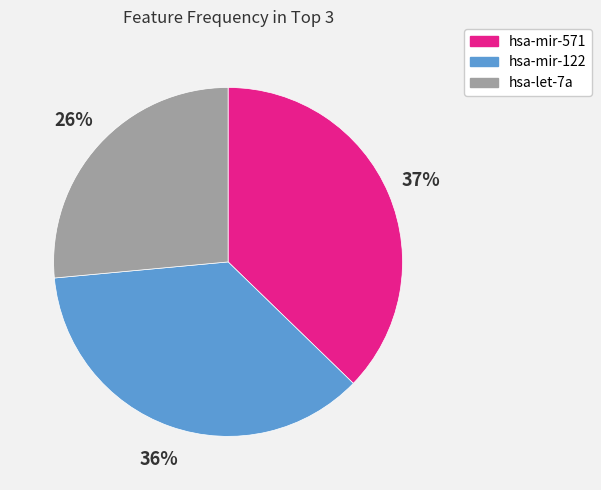

What is the ratio of the value at hsa-mir-571 to the value at hsa-let-7a?

1.4